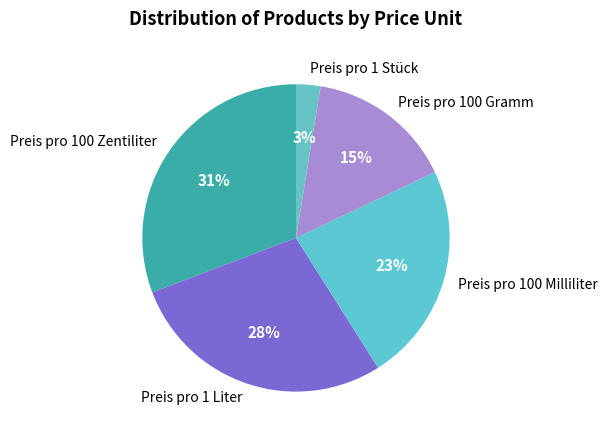

What percentage is the Preis pro 1 Liter slice, to the nearest percent?

28%